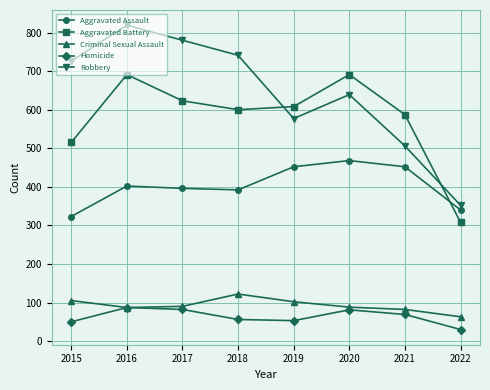

True or false: Homicide and Aggravated Assault intersect in this chart.

False